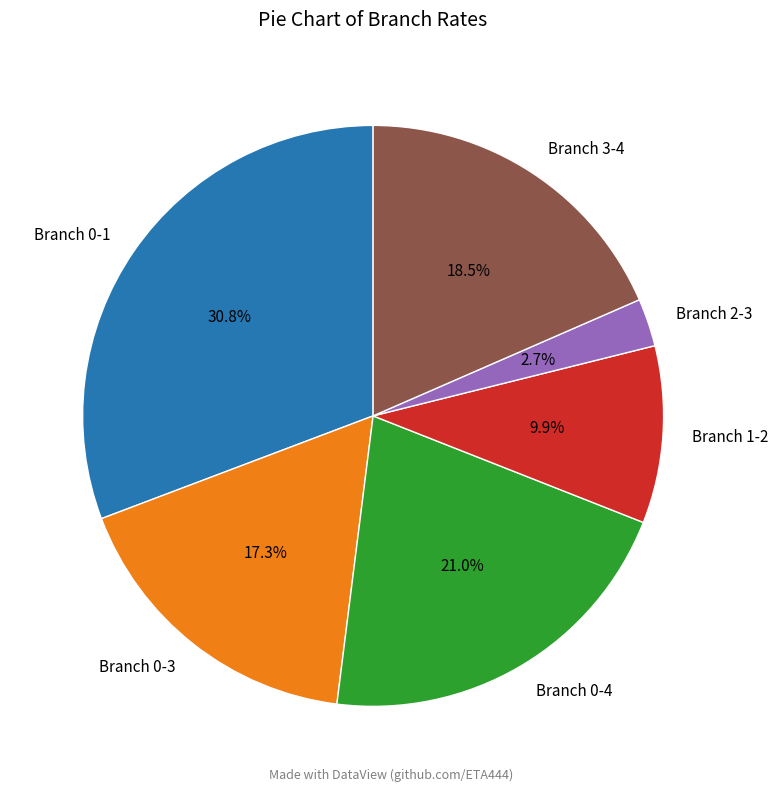

How many slices are in this pie chart?

6